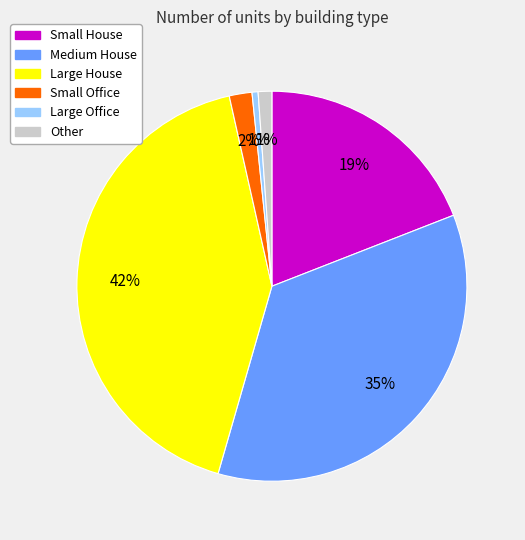

Which has a higher value, Other or Small Office?

Small Office